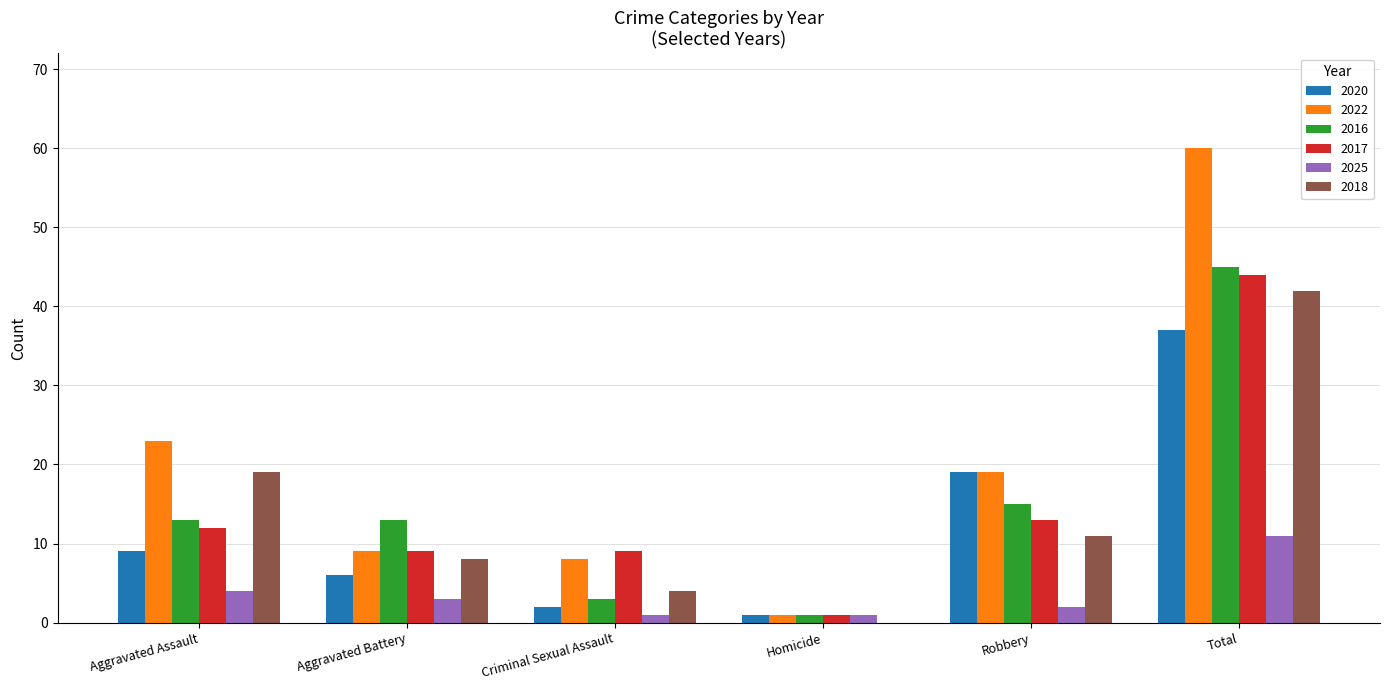

True or false: 2022 has a value of 8 at Criminal Sexual Assault.

True